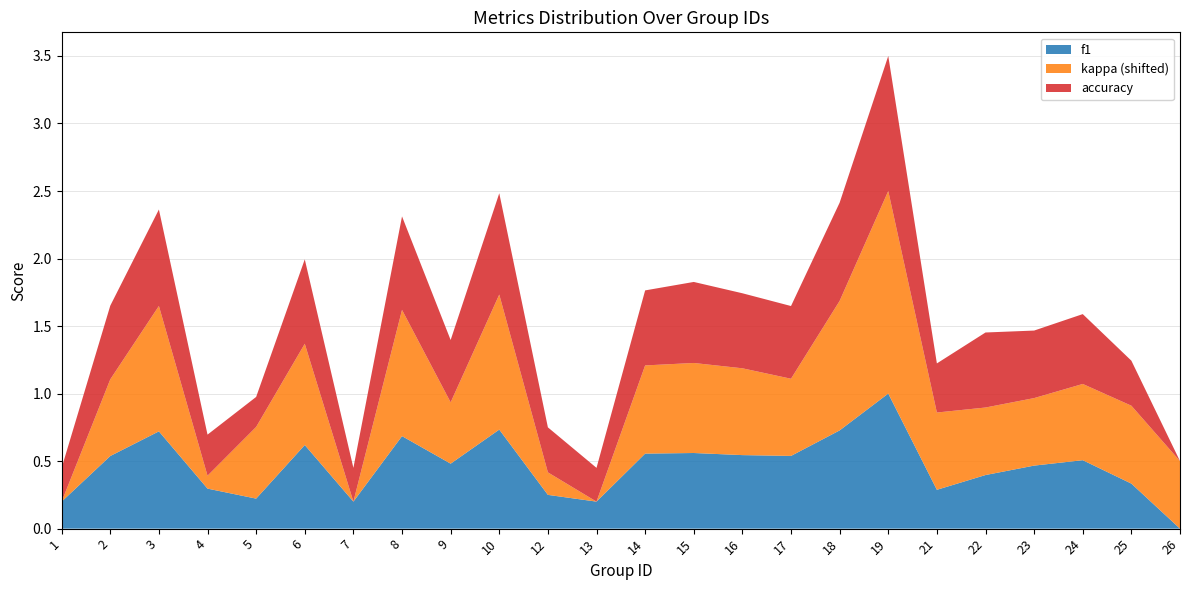

Reading left to right, what are all the values shown in this chart?

f1: 0.2	0.5	0.7	0.3	0.2	0.6	0.2	0.7	0.5	0.7	0.2	0.2	0.6	0.6	0.5	0.5	0.7	1.0	0.3	0.4	0.5	0.5	0.3	0.0
kappa: -0.5	0.1	0.4	-0.4	0.0	0.2	-0.5	0.4	-0.0	0.5	-0.3	-0.5	0.2	0.2	0.1	0.1	0.5	1.0	0.1	0.0	0.0	0.1	0.1	0.0
accuracy: 0.2	0.5	0.7	0.3	0.2	0.6	0.2	0.7	0.5	0.8	0.3	0.2	0.6	0.6	0.6	0.5	0.7	1.0	0.4	0.6	0.5	0.5	0.3	0.0